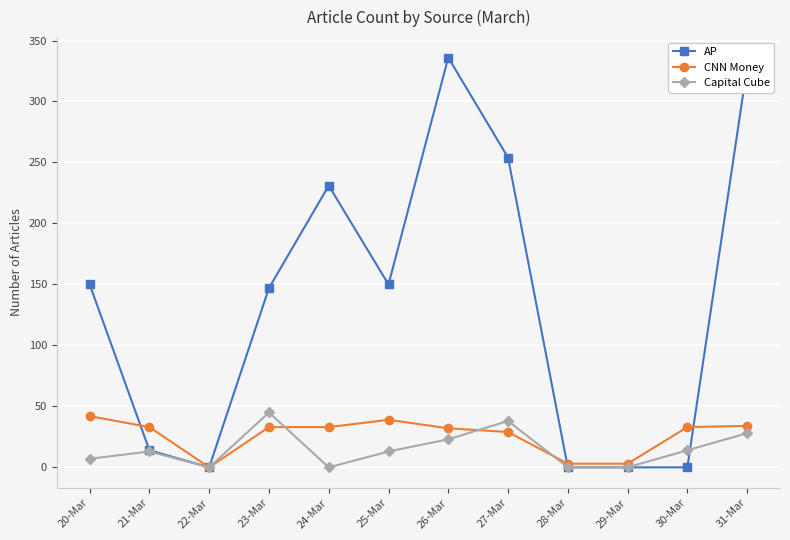

What is the average value of the AP series?

134